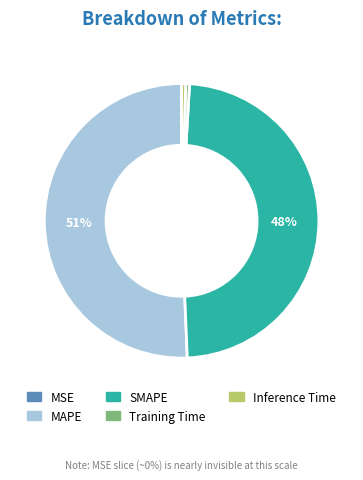

True or false: SMAPE accounts for 62% of the total.

False